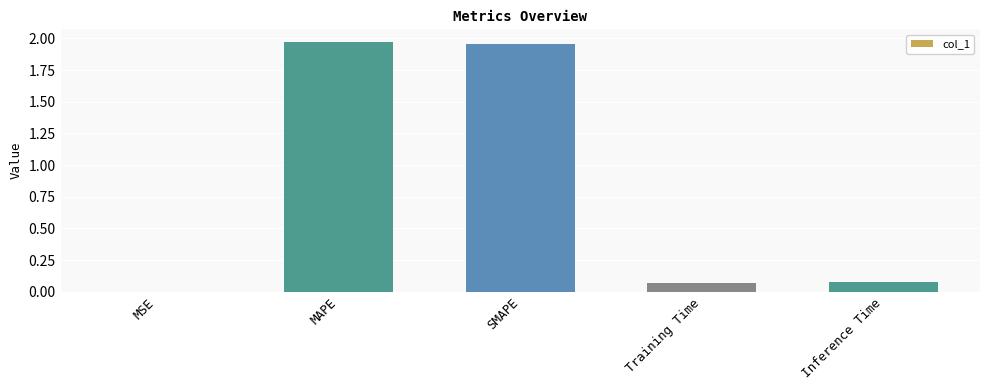

Between MAPE and MSE, which is larger?

MAPE